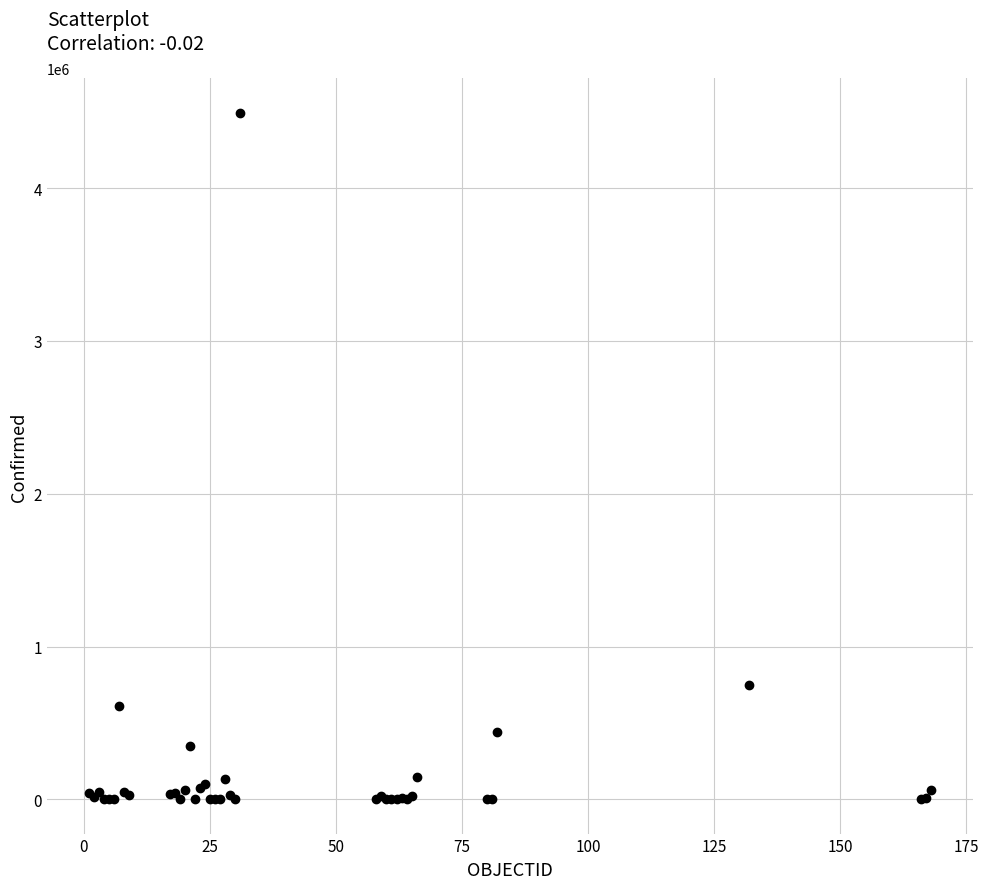

What Y value in the scatter plot is closest to 2247639?

750471